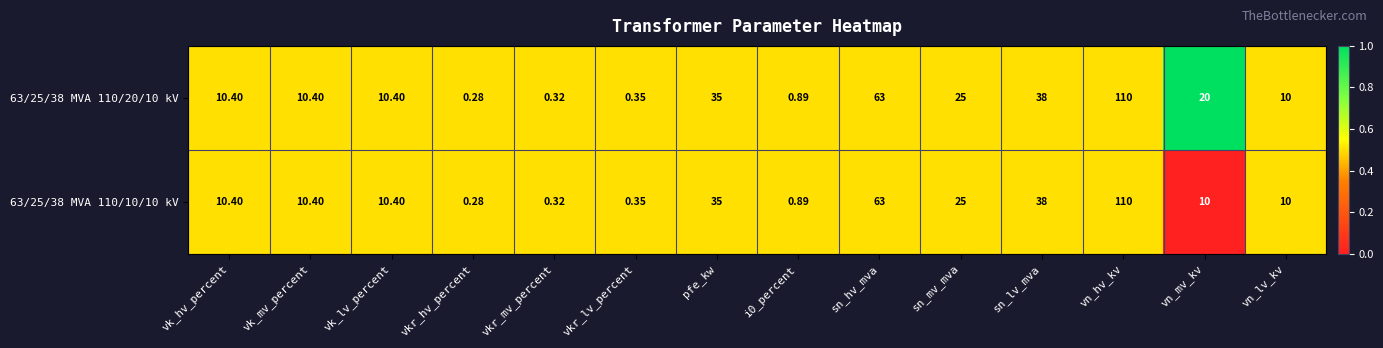

Rank the series by their average value, from lowest to highest.

63/25/38 MVA 110/10/10 kV, 63/25/38 MVA 110/20/10 kV